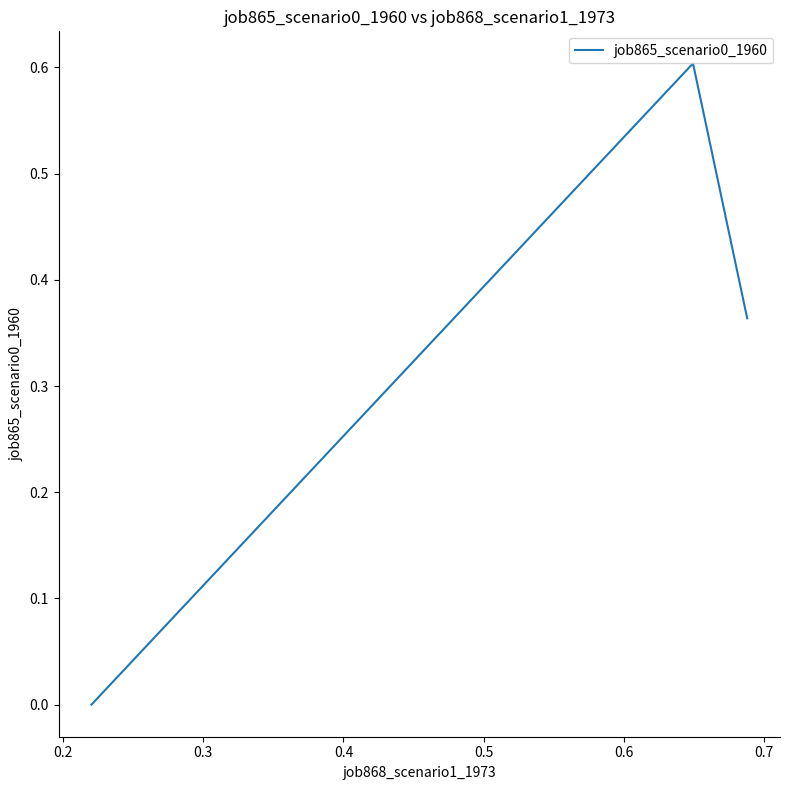

What is the sum of all values?

1.0